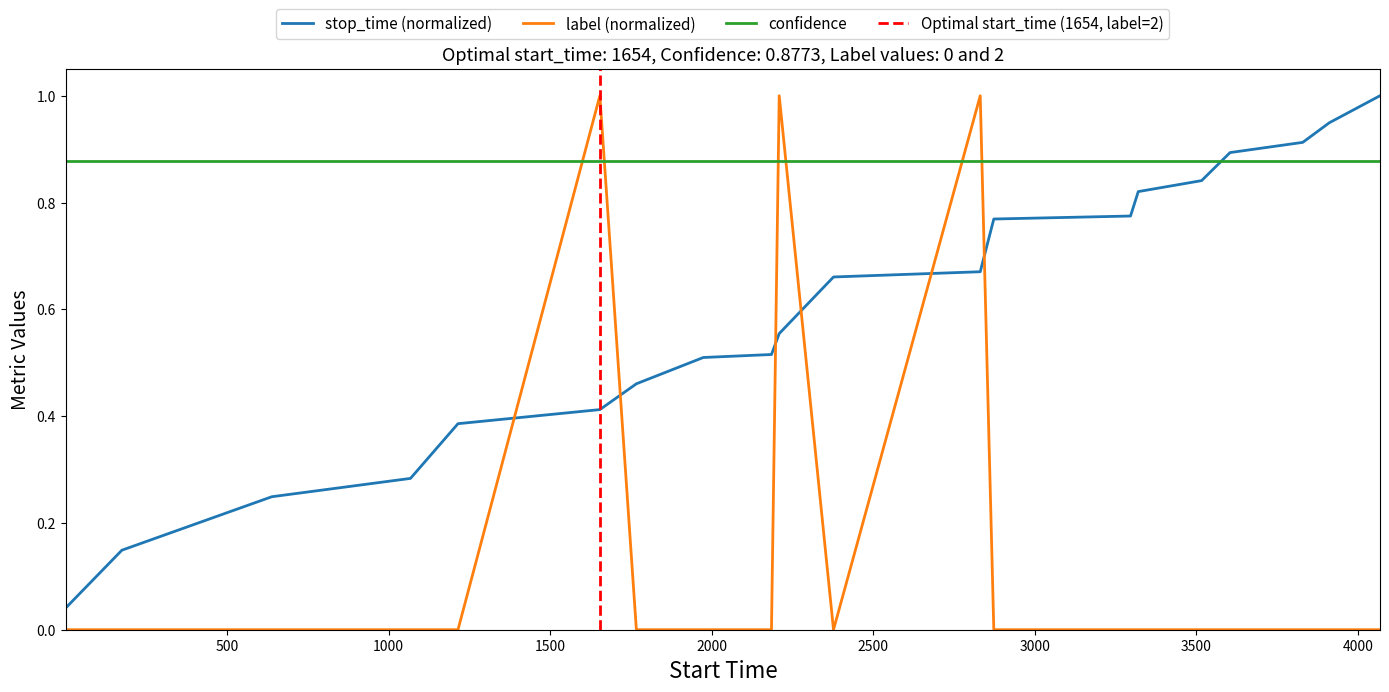

Does the chart display data point markers on the line(s)?

No